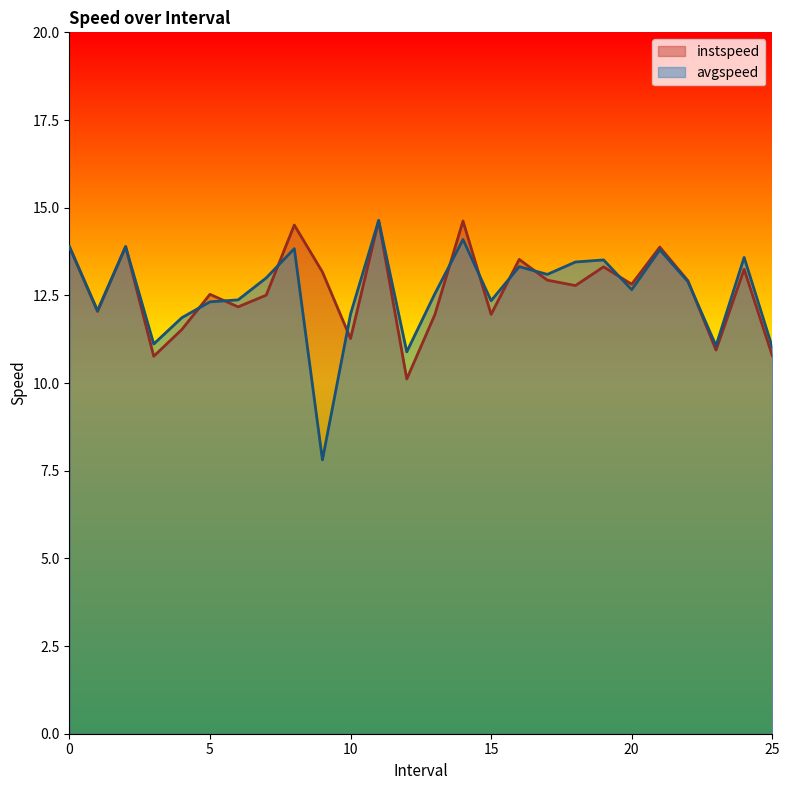

How many lines are shown in the chart?

2